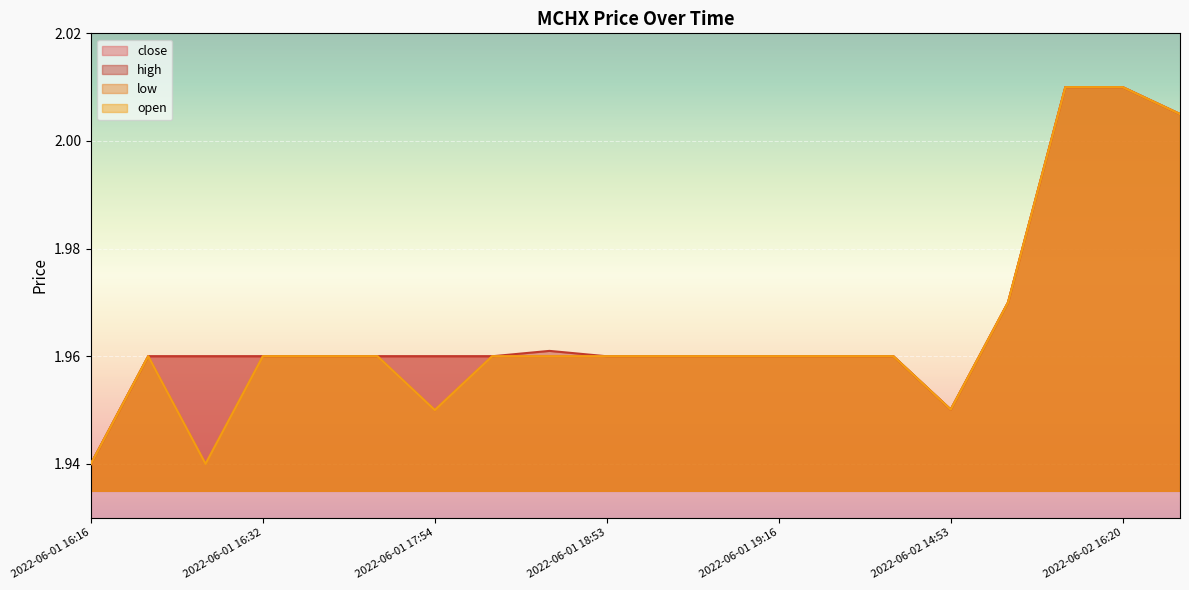

At which category does the chart reach its peak across all series?

2022-06-02 16:11